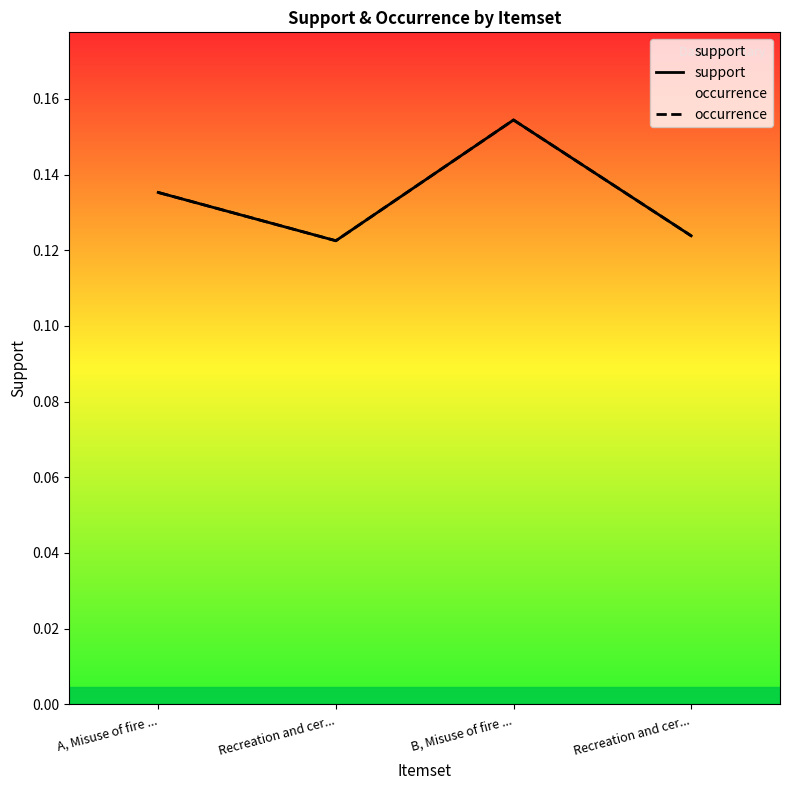

True or false: support and occurrence intersect in this chart.

False